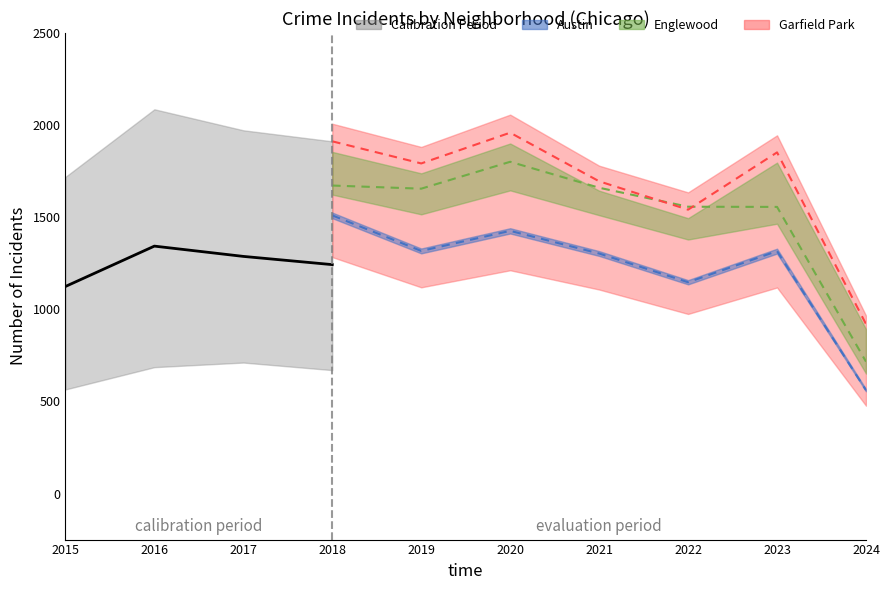

List the labels in order of value, smallest first.

2015, 2018, 2017, 2016